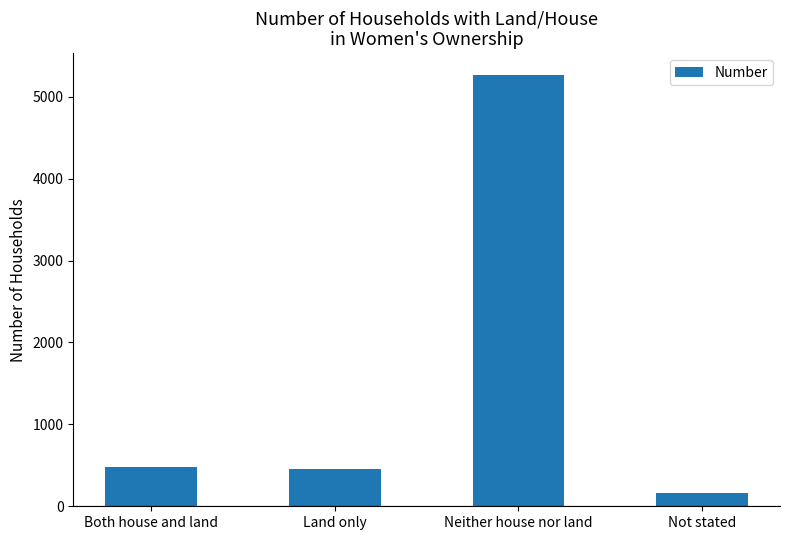

What value does the data have at Land only, to the nearest 100?

500